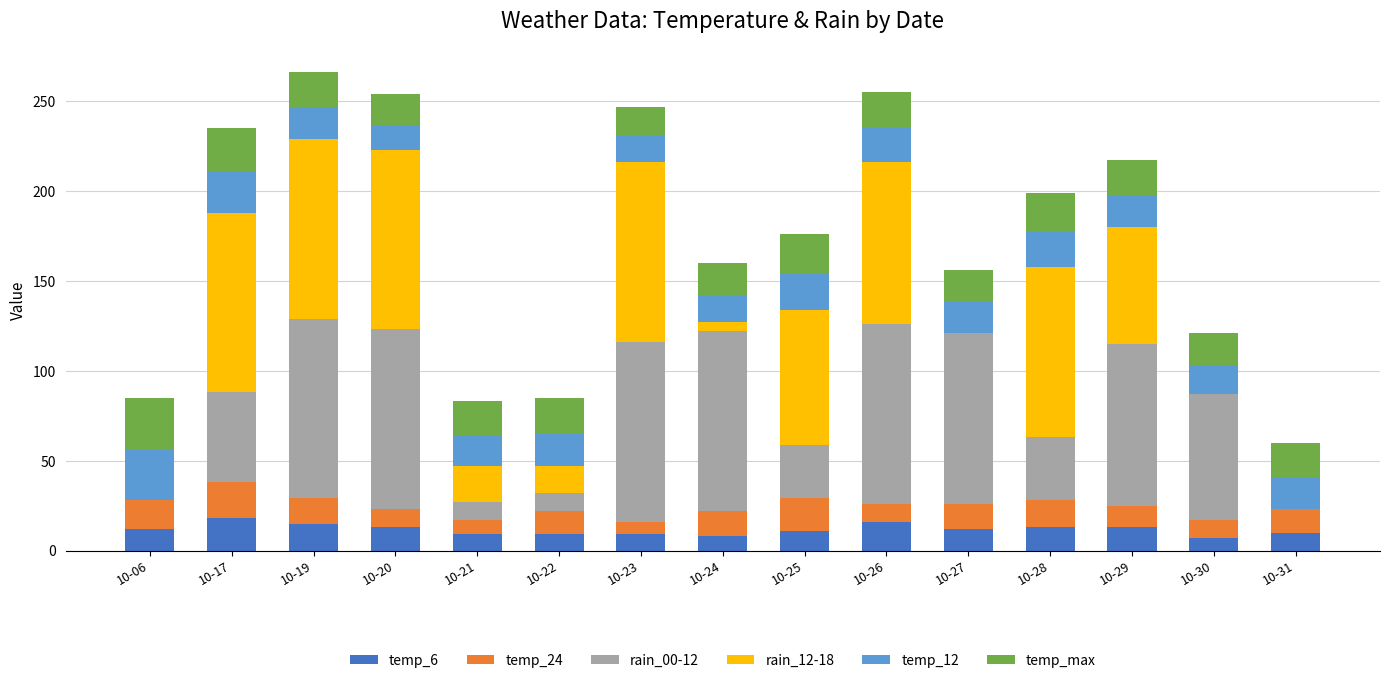

How many categories are shown in the chart?

15